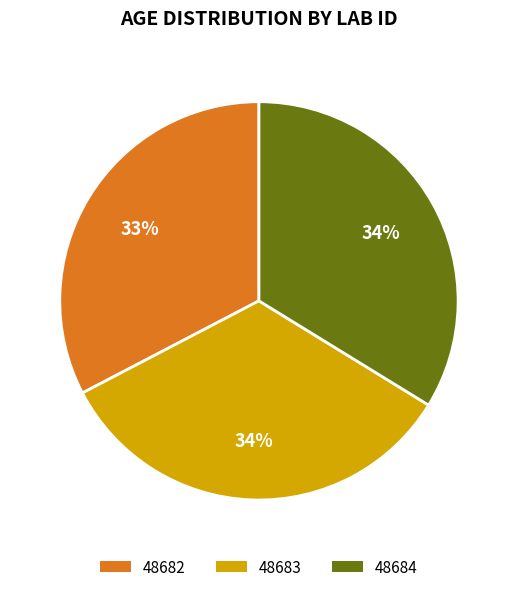

What percentage is the 48684 slice, to the nearest percent?

34%